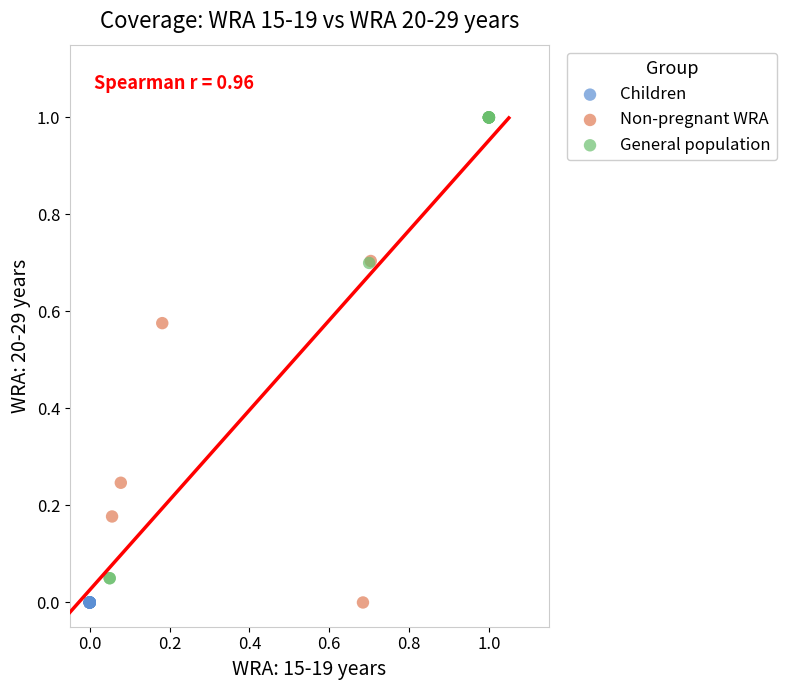

Which series contains the highest Y value?

General population